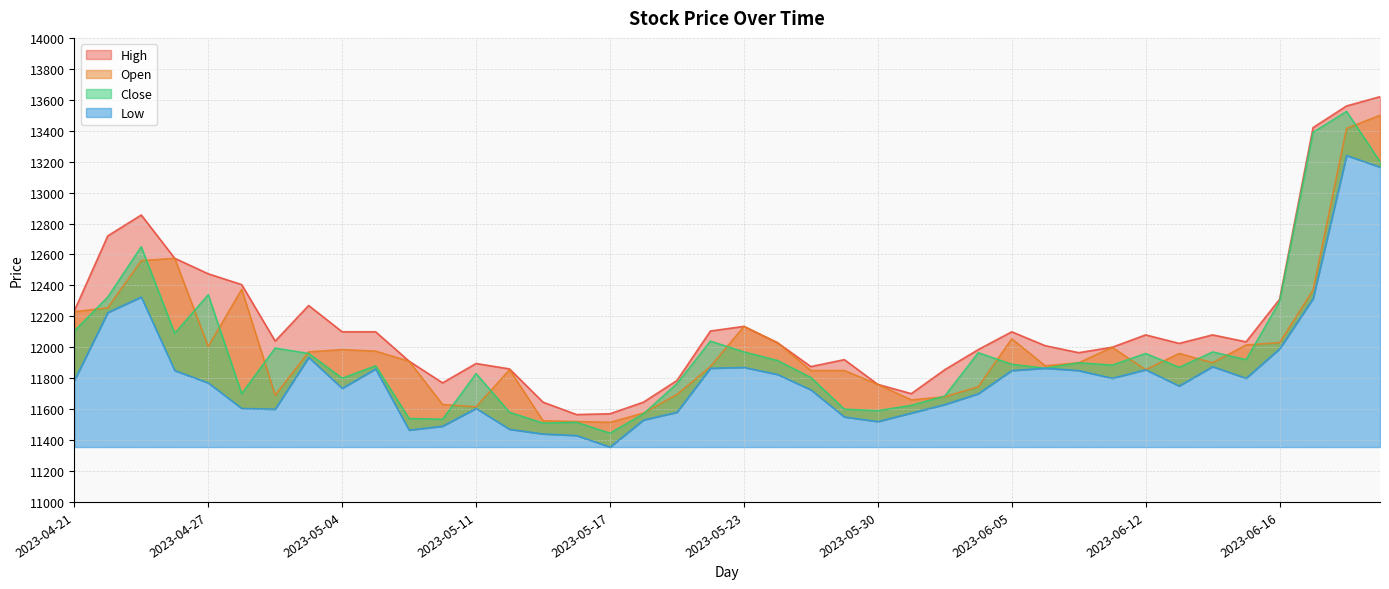

How many lines are shown in the chart?

4